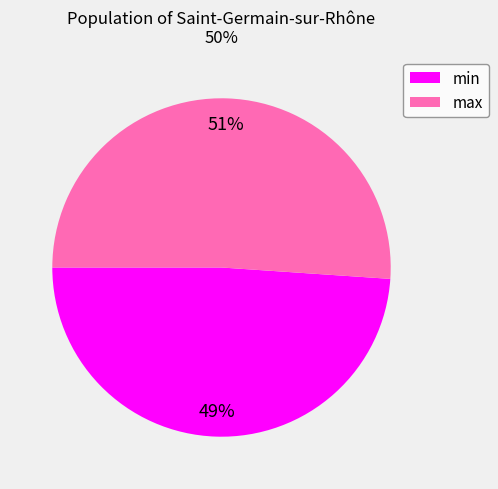

Between max and min, which is larger?

max